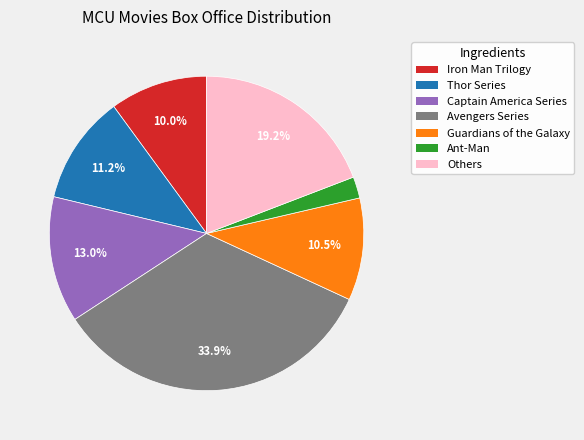

Count the number of slices in the pie.

7